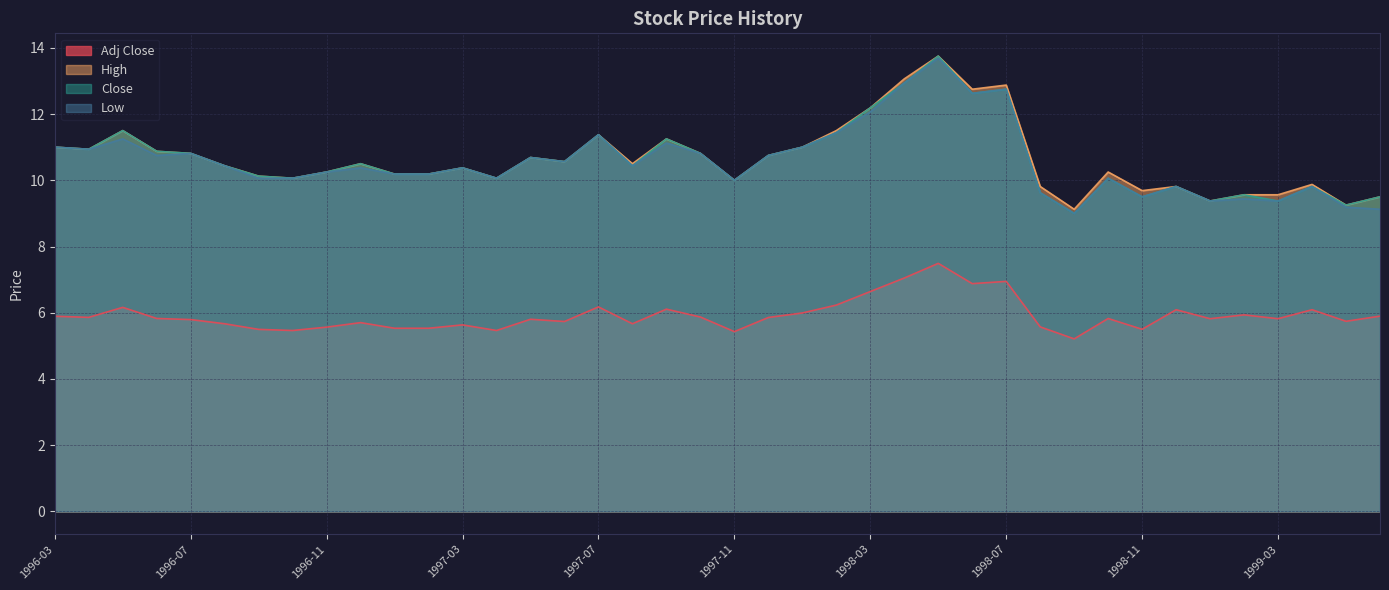

Is the value of Adj Close at 1998-10 greater than the value of Close at 1996-04?

No